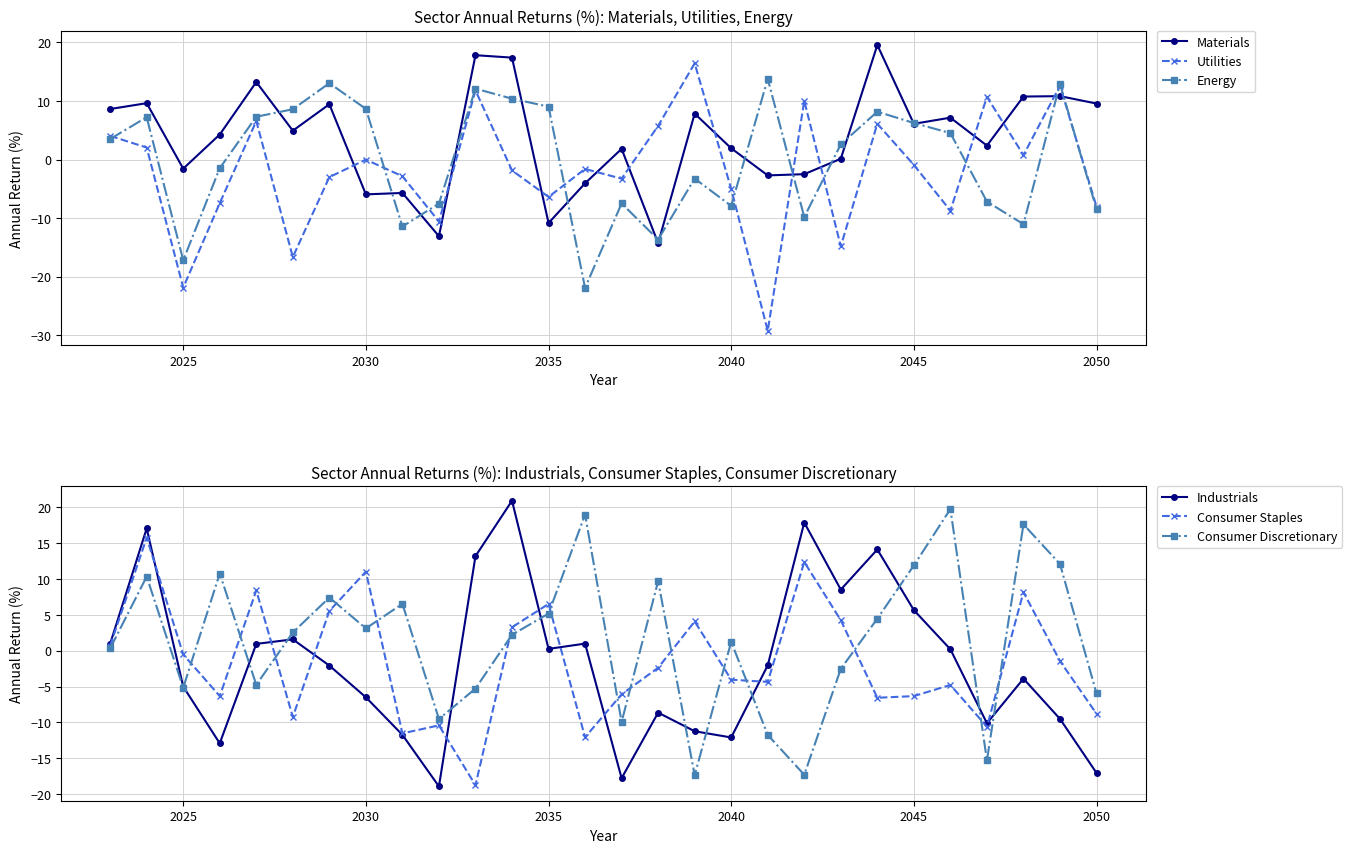

True or false: Energy has more than 0 interior local peaks.

True